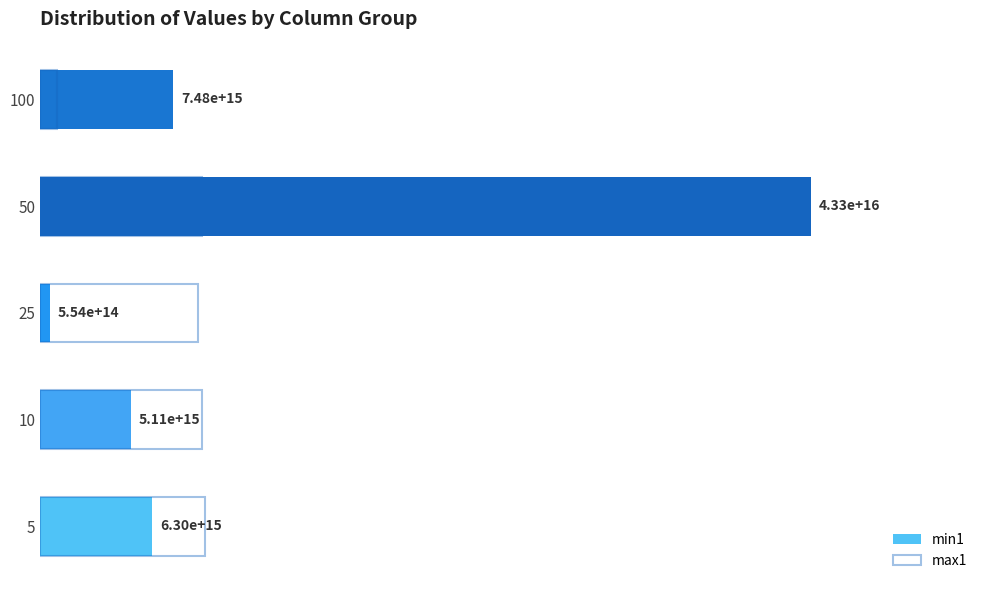

Rank the series by their maximum value, from lowest to highest.

max1, min1